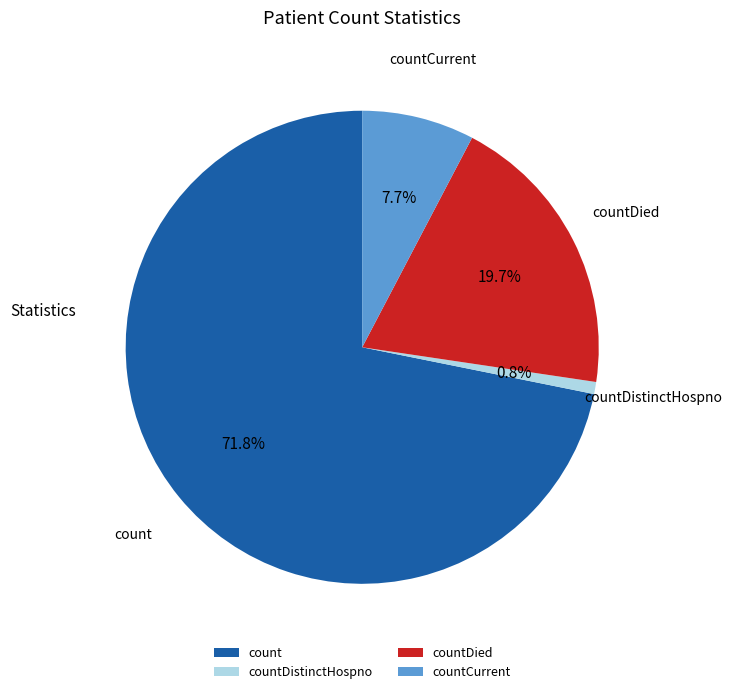

Combined, what portion of the pie is countCurrent and countDistinctHospno?

8.5%